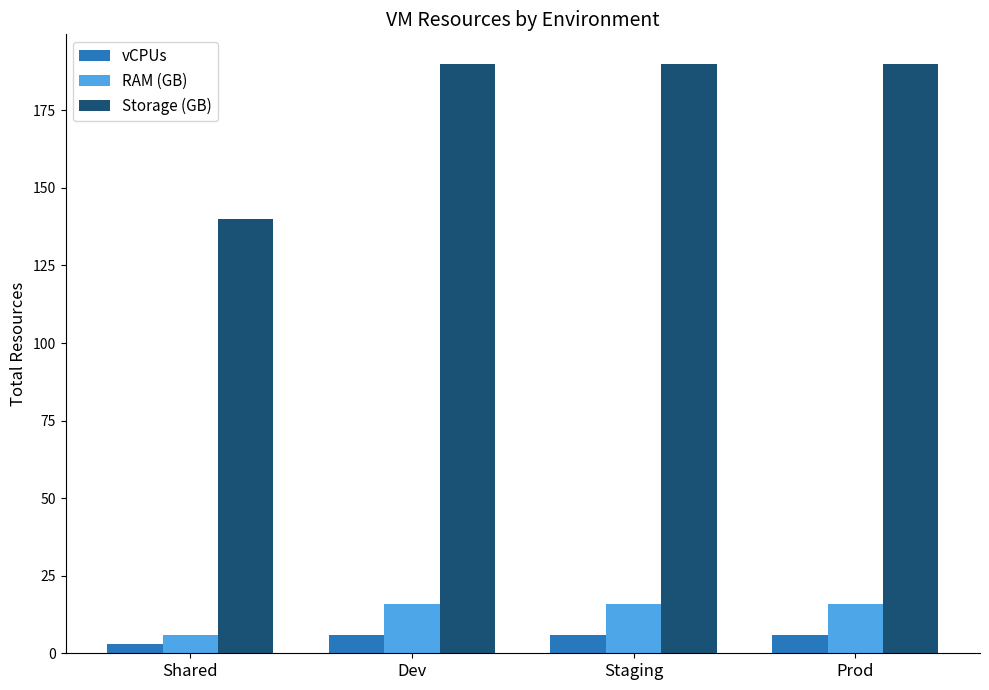

What is the sum of the vCPUs values at Prod and Shared?

9